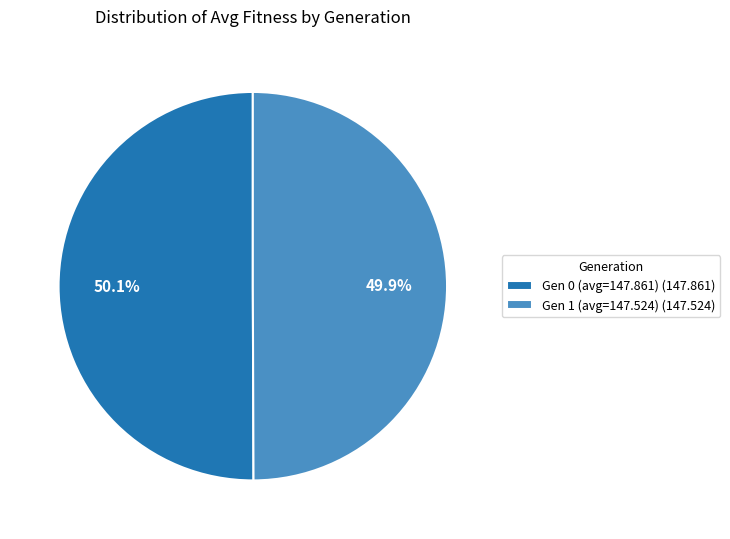

Combined, do Gen 0 (avg=147.861) and Gen 1 (avg=147.524) account for over 50%?

Yes